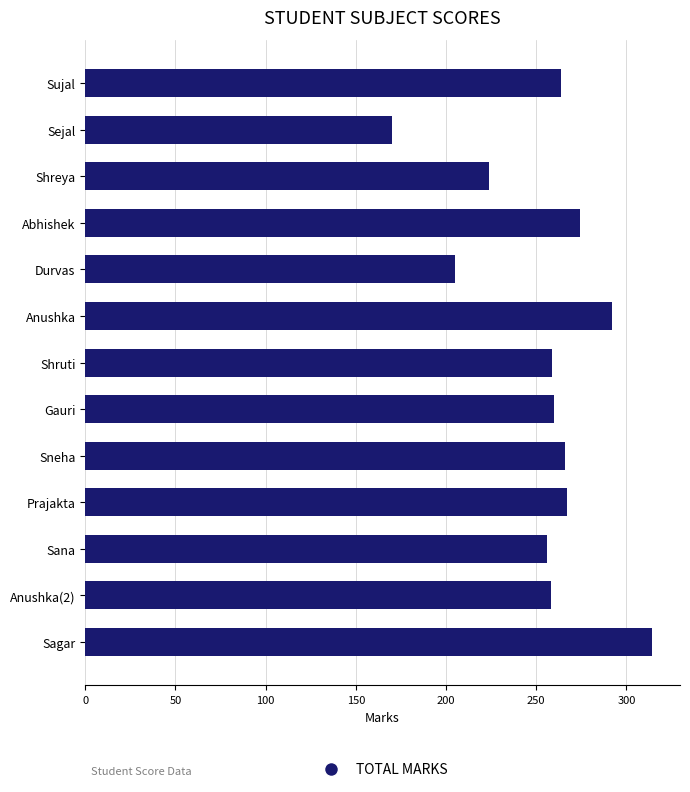

What is the sum of all values?

3309